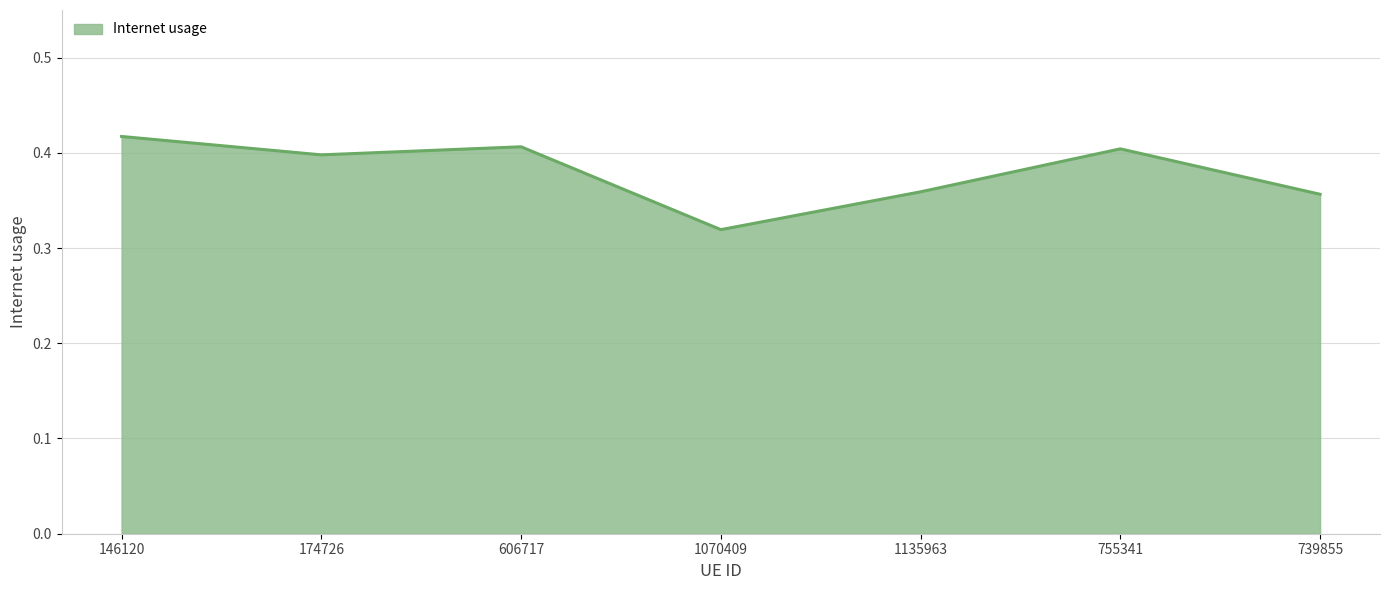

The chart shows a value of 0.4 at 606717. True or false?

True